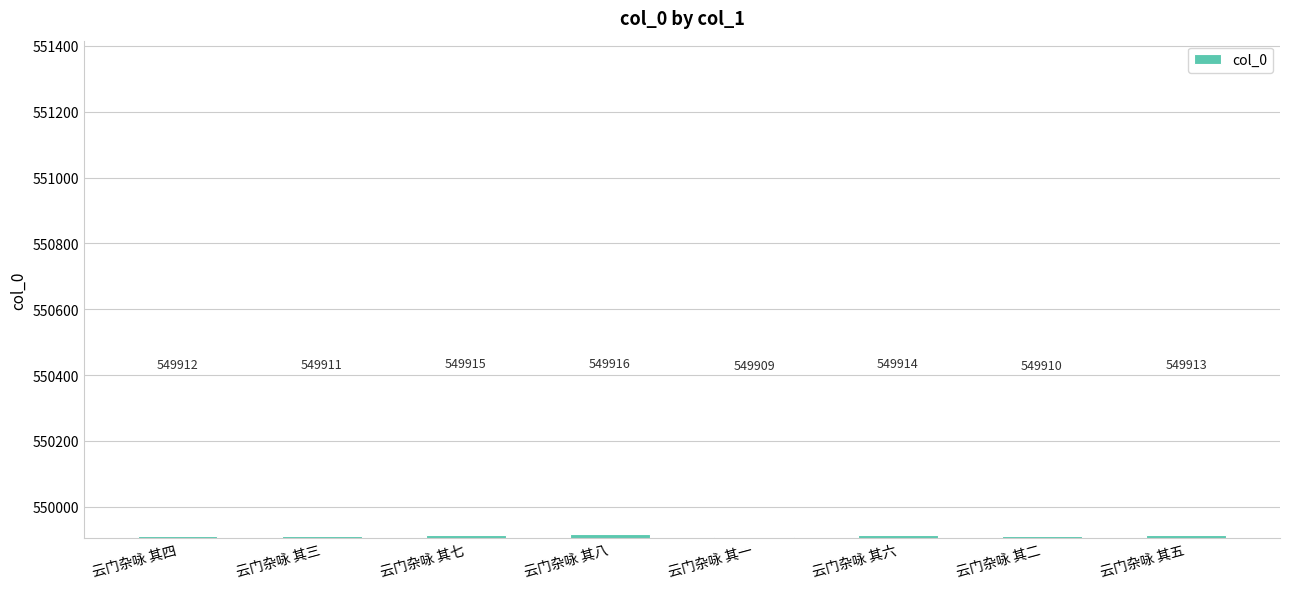

How many values are between 549911 and 549915?

5